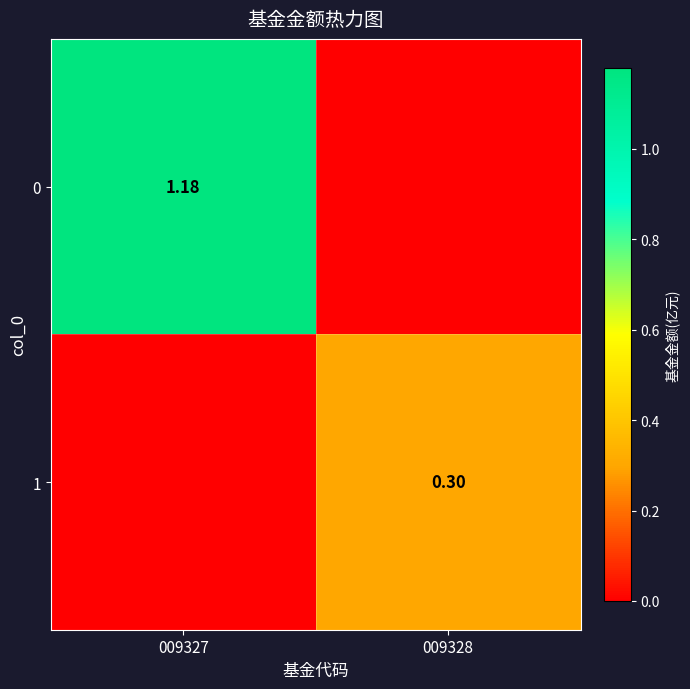

Which category has the lowest value across all series?

009328